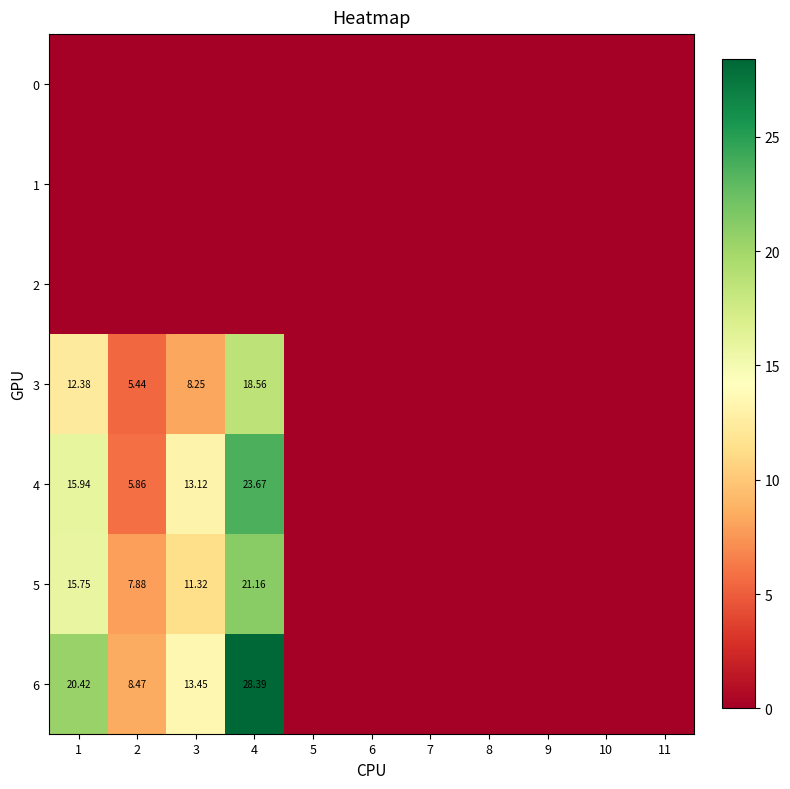

Is the value of 6 at 2 greater than the value of 3 at 1?

No